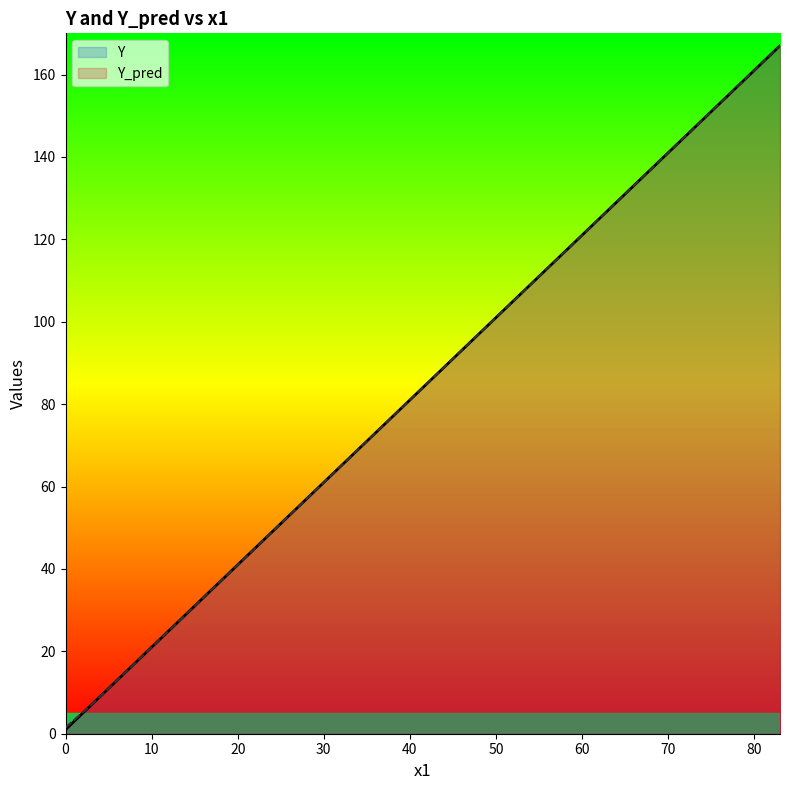

What is the minimum value for Y_pred?

1.5